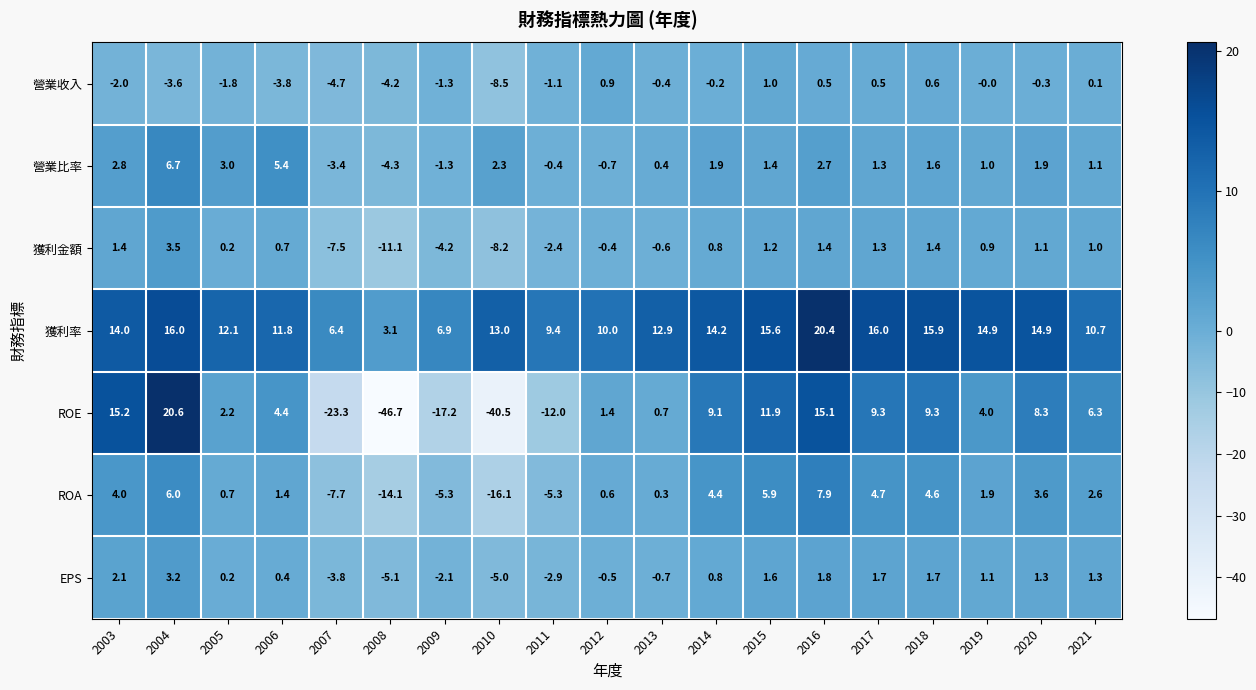

What is the total value across all series at 2017?

34.8